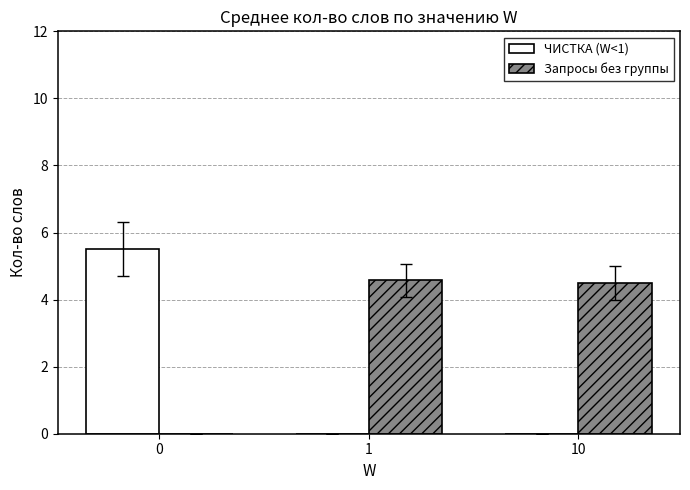

Which series has the widest spread of values?

ЧИСТКА (W<1)